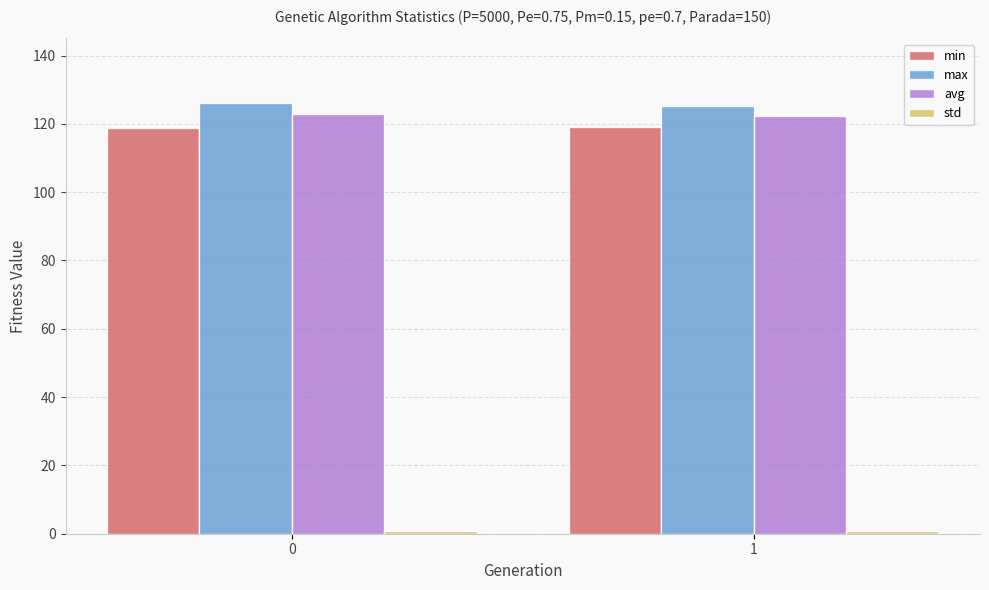

What is the highest value of the avg series?

122.8